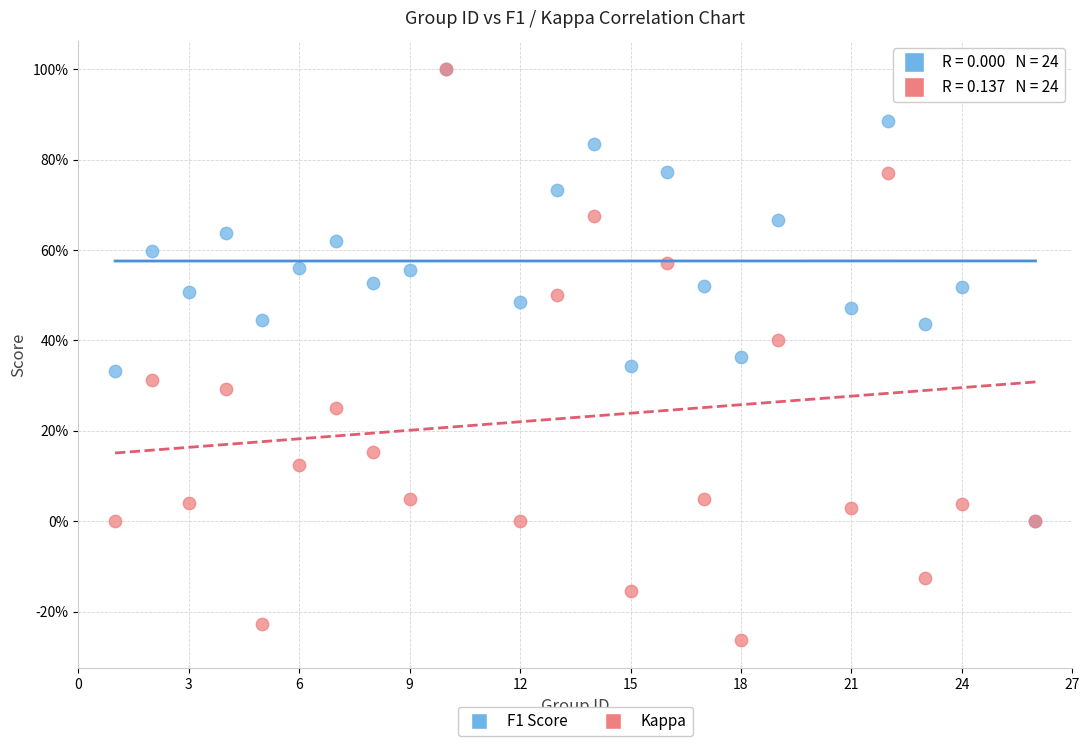

Which series reaches the minimum Y coordinate?

Kappa